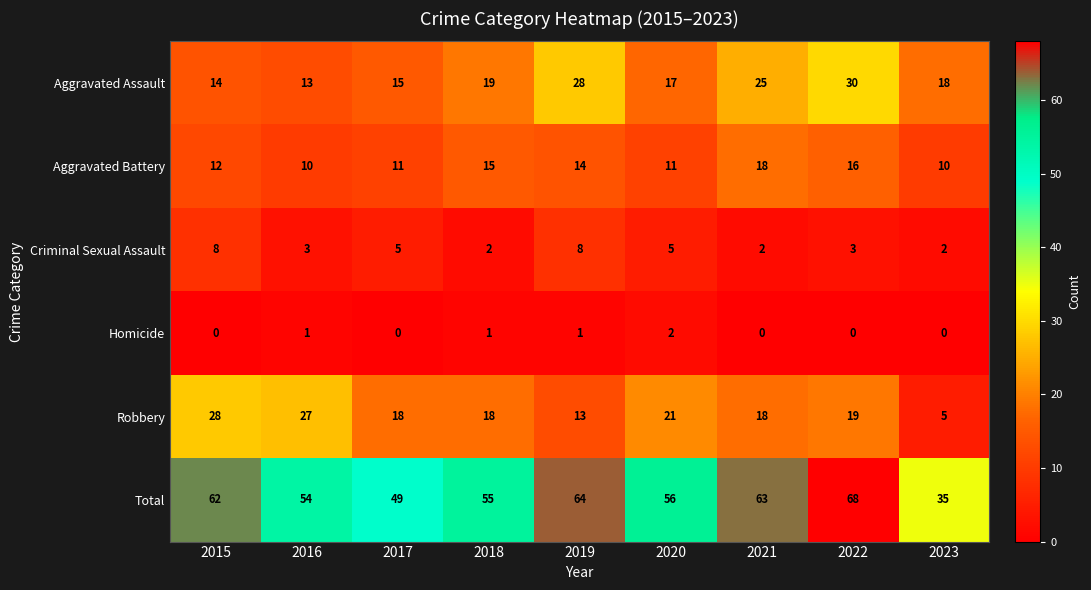

What is the difference between the Aggravated Assault values at 2015 and 2020?

3